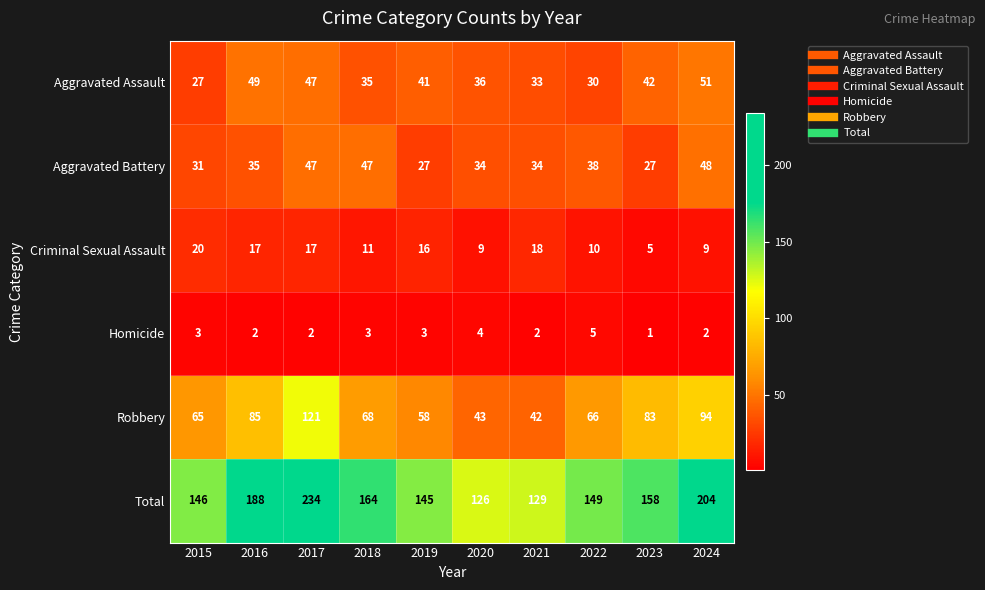

The Robbery series shows 63 at 2020. True or false?

False